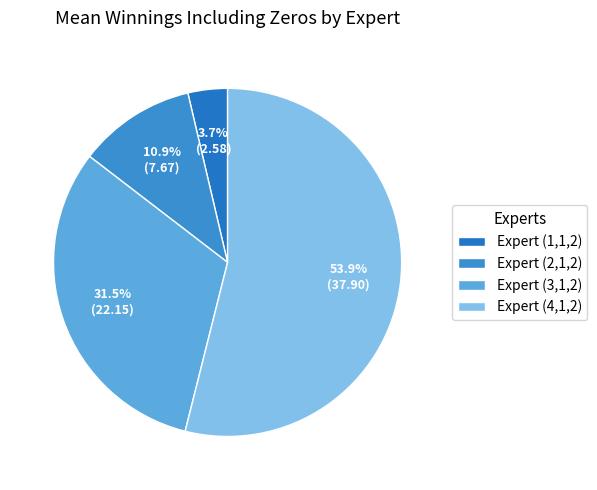

What is the total percentage of Expert (3,1,2) and Expert (4,1,2)?

85.4%